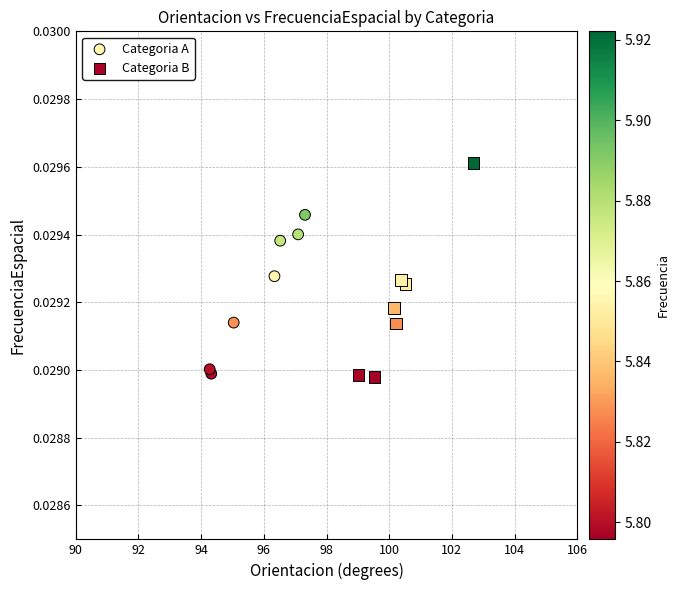

Which series contains the highest Y value?

Categoria B